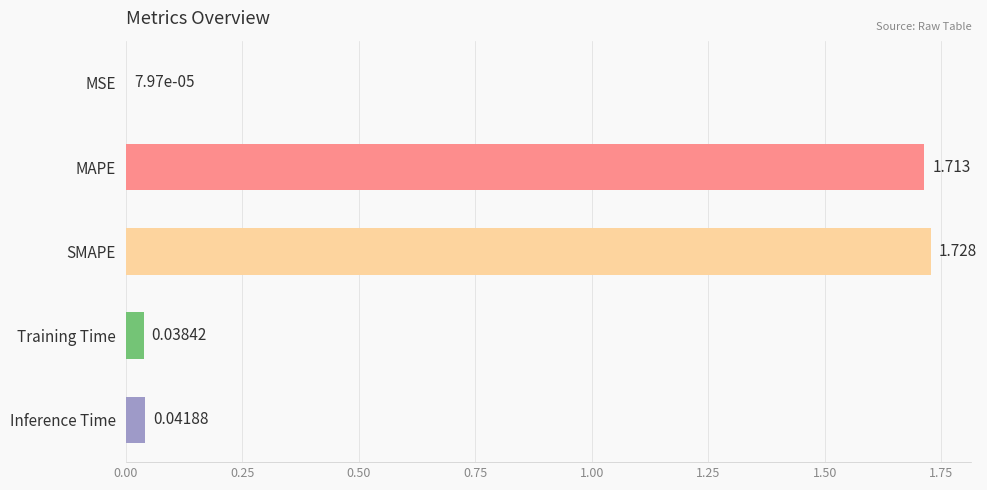

Which category has the highest value across all series?

SMAPE